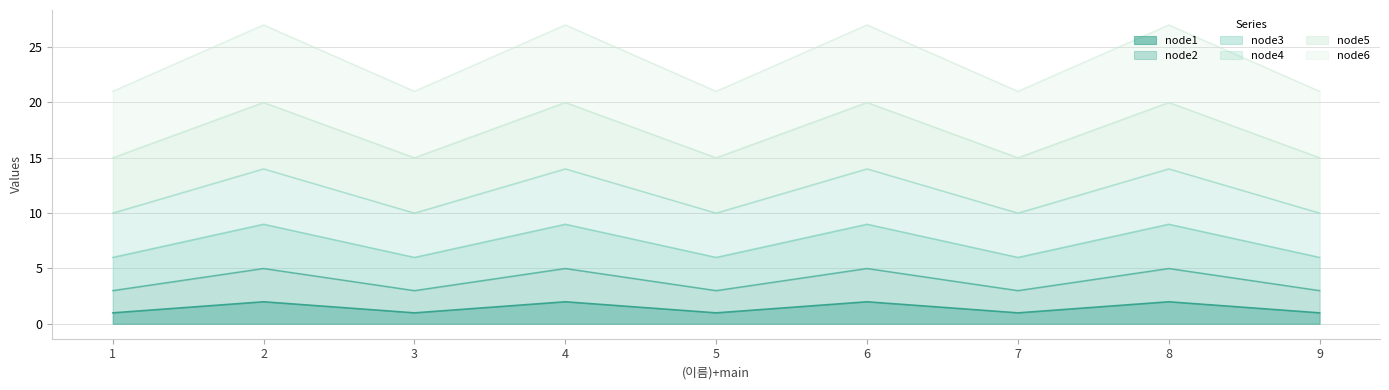

What are all the series names shown in the legend?

node1, node2, node3, node4, node5, node6